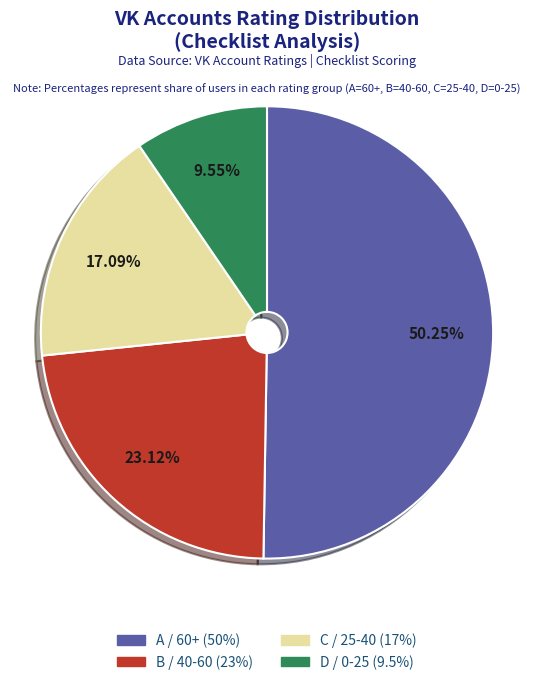

Approximately how many times larger is the value at A compared to C?

2.9